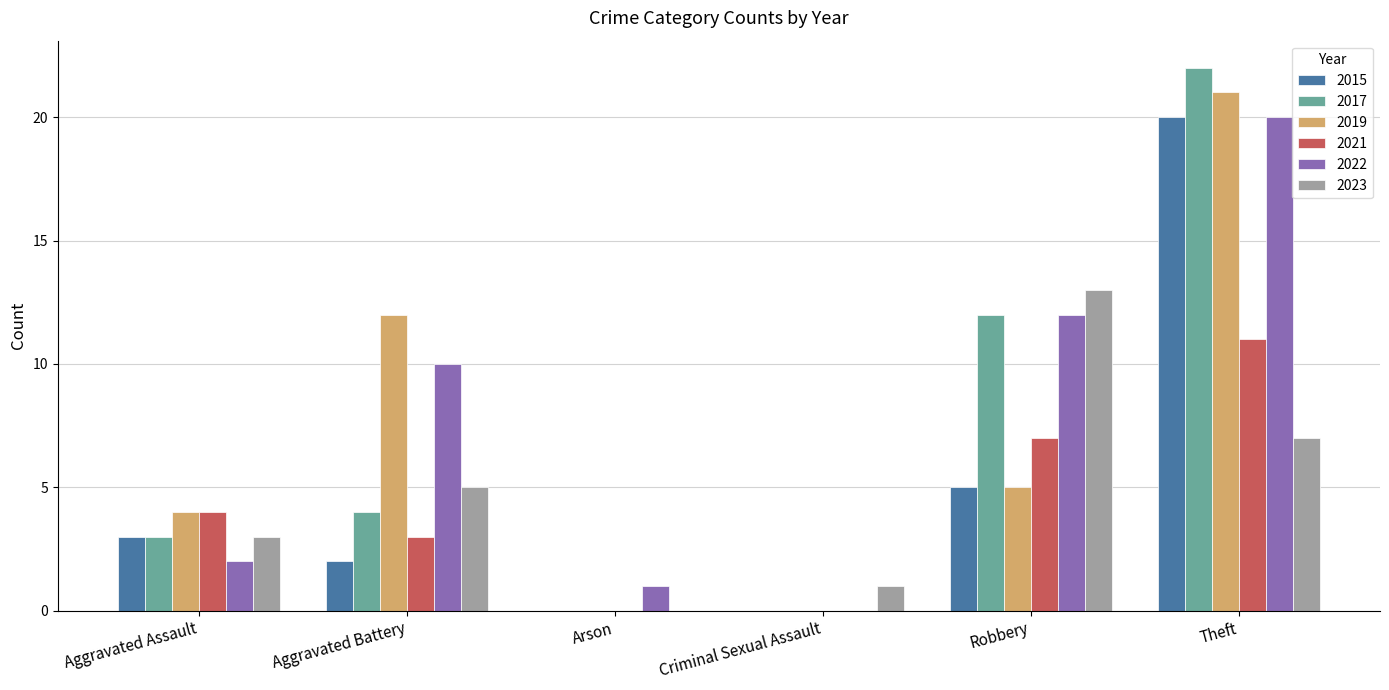

At which category is the sum across all series the highest?

Theft